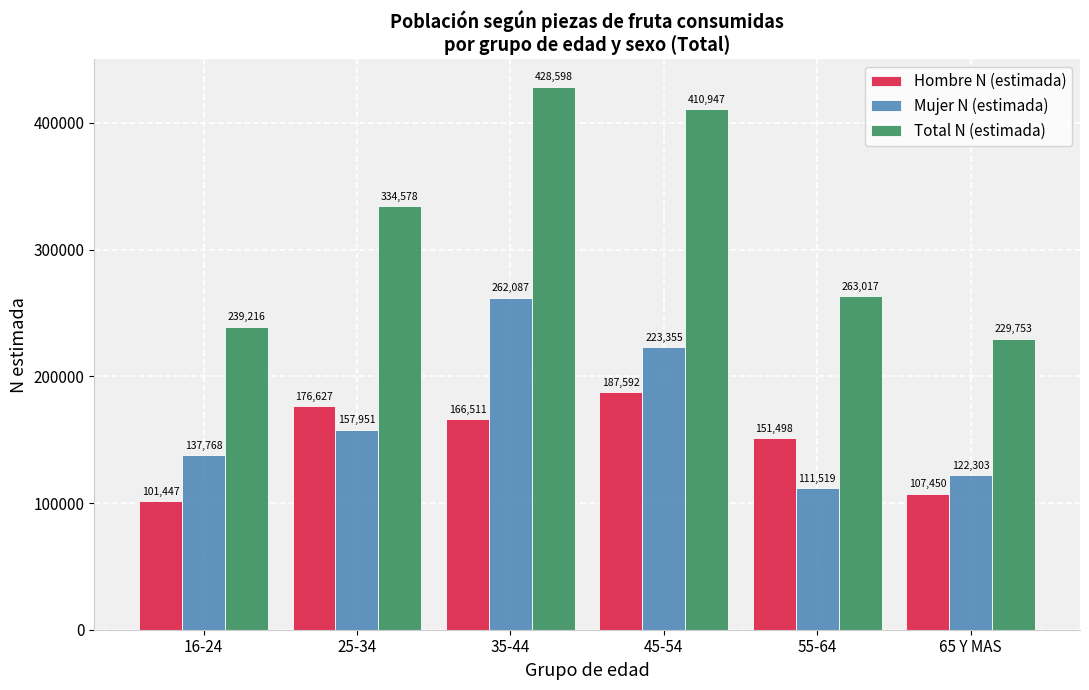

How many series are shown in this chart?

3